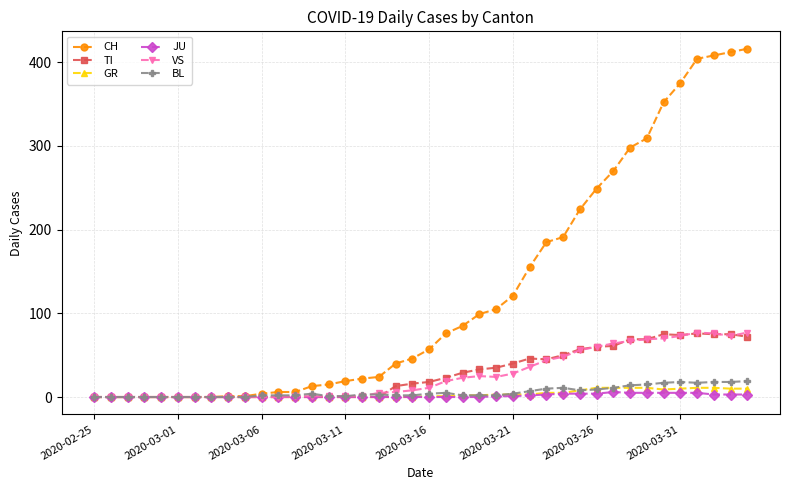

Which series ends up on top after the final intersection of VS and TI?

VS